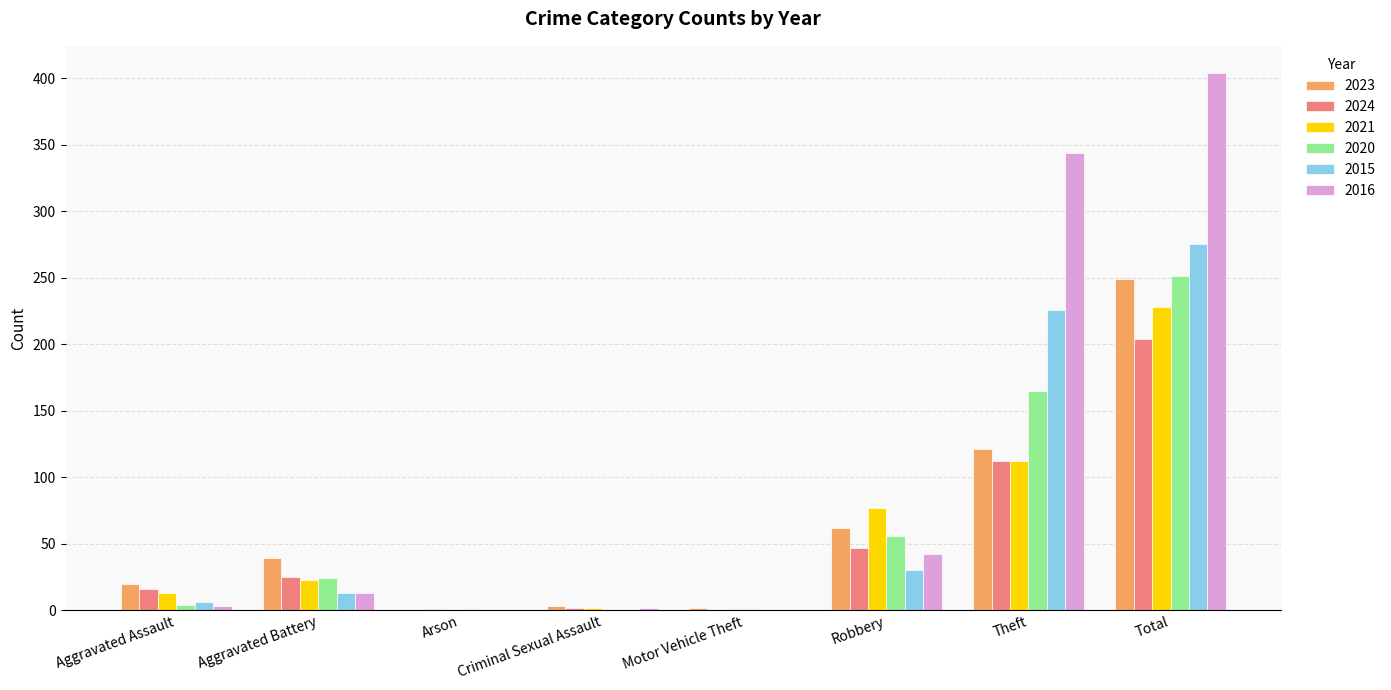

What are all the series names shown in the legend?

2023, 2024, 2021, 2020, 2015, 2016